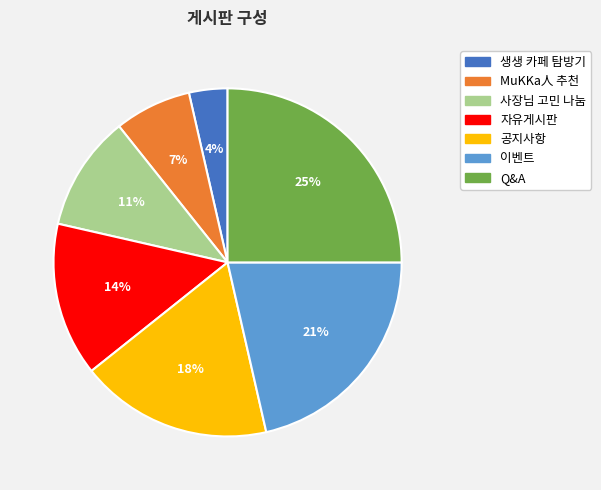

How many slices are in this pie chart?

7